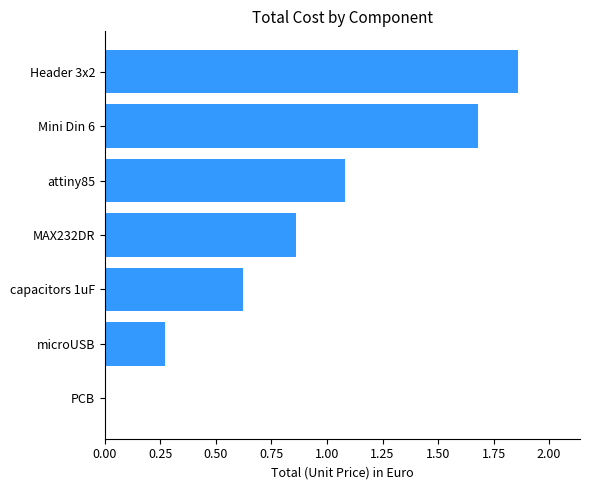

Which has a higher value, Header 3x2 or PCB?

Header 3x2